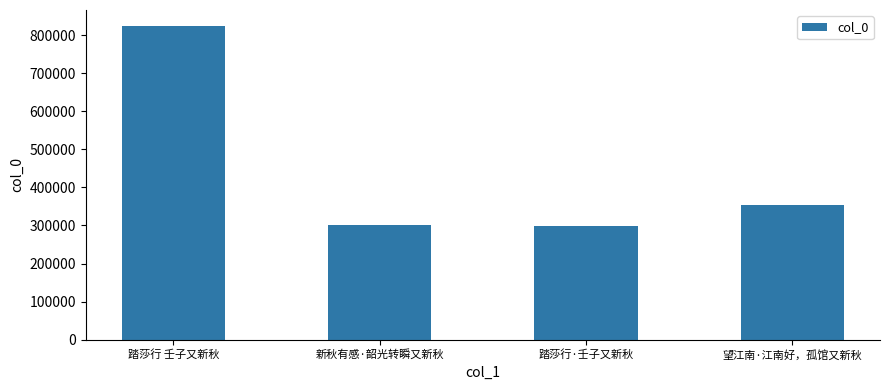

Approximately how many times larger is the value at 踏莎行 壬子又新秋 compared to 望江南·江南好，孤馆又新秋?

2.3